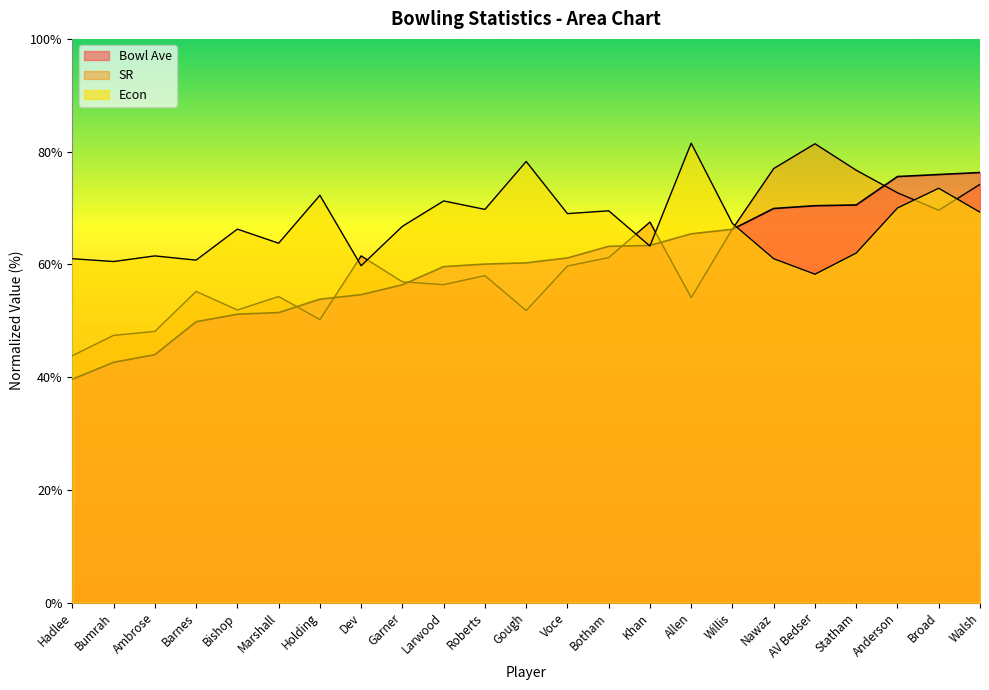

What is the total value across all series at Marshall?

169.5